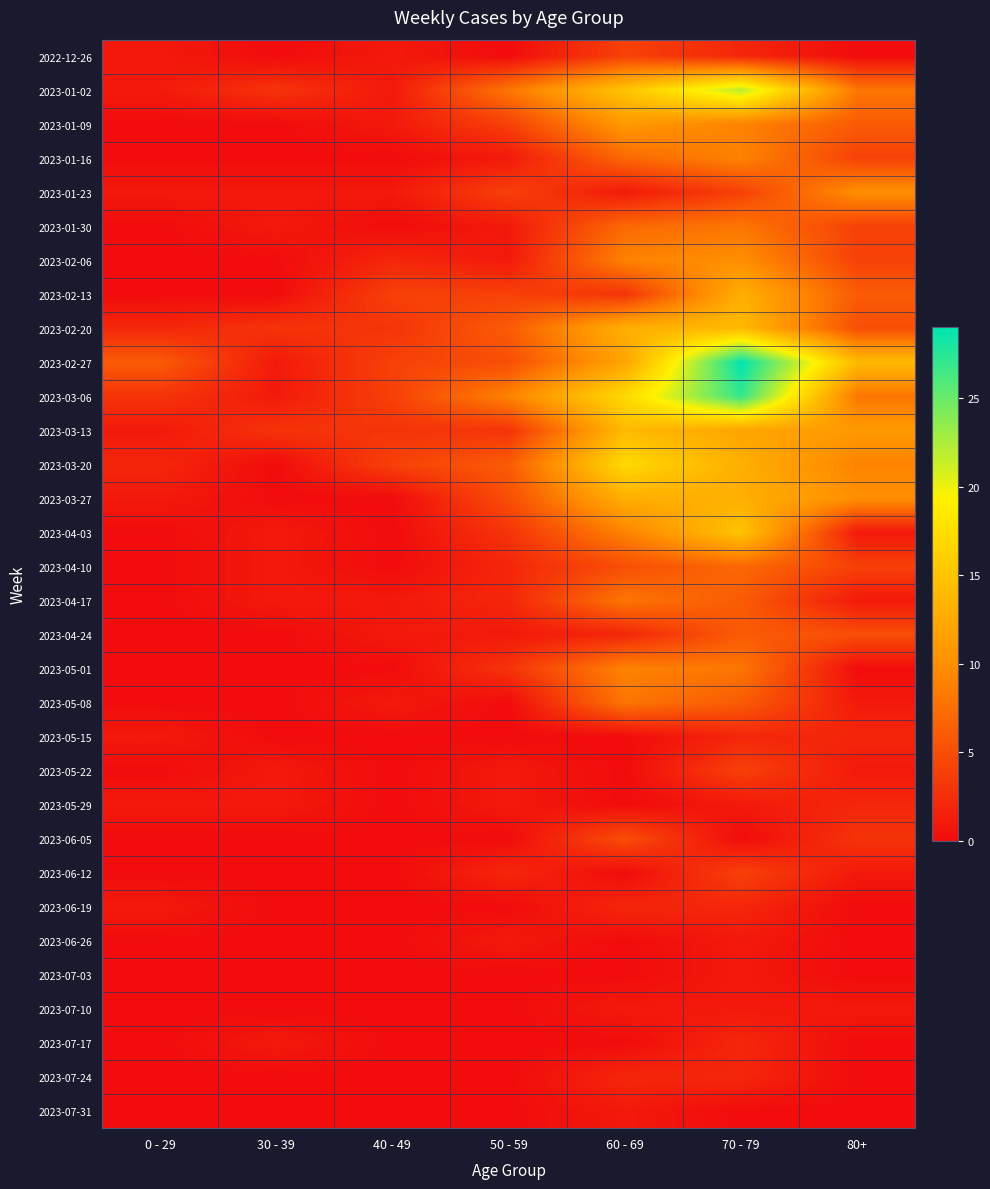

List the series in order of their peak value, lowest first.

2023-06-26, 2023-07-03, 2023-07-10, 2023-07-31, 2023-05-15, 2023-05-29, 2023-06-19, 2023-07-17, 2023-07-24, 2022-12-26, 2023-05-22, 2023-06-12, 2023-06-05, 2023-04-24, 2023-04-10, 2023-01-30, 2023-04-17, 2023-05-08, 2023-01-16, 2023-05-01, 2023-01-23, 2023-02-06, 2023-01-09, 2023-02-13, 2023-03-27, 2023-02-20, 2023-03-13, 2023-04-03, 2023-03-20, 2023-01-02, 2023-03-06, 2023-02-27